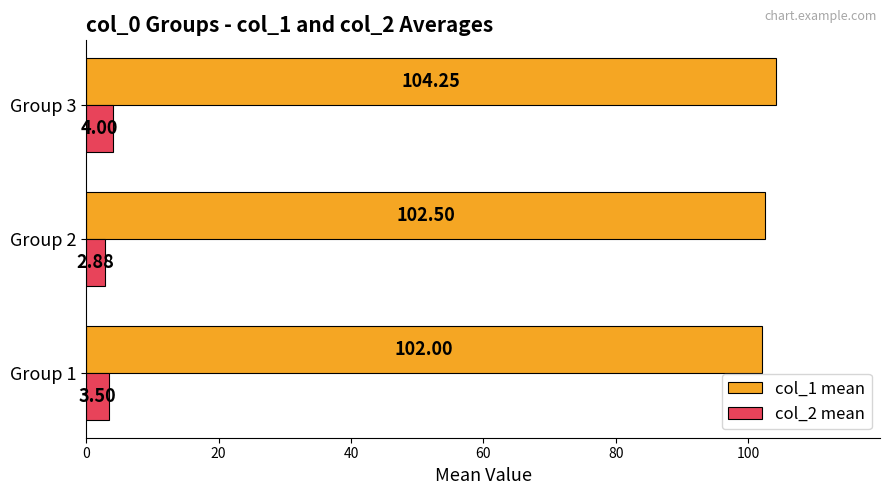

What is the sum of all col_1 mean values?

308.8